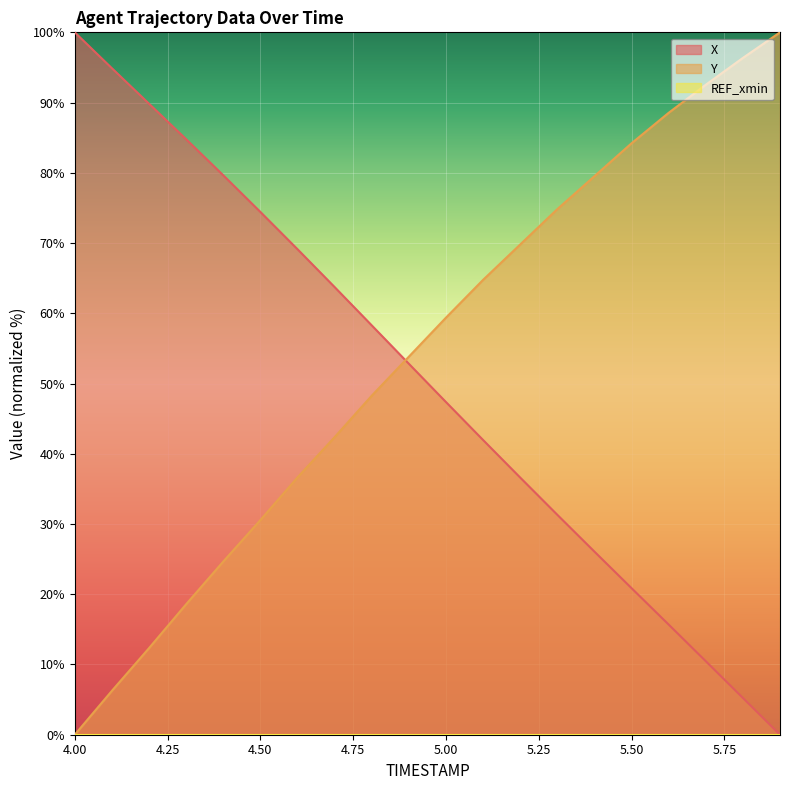

What is the spread (max minus min) of values at 4.50?

74.4